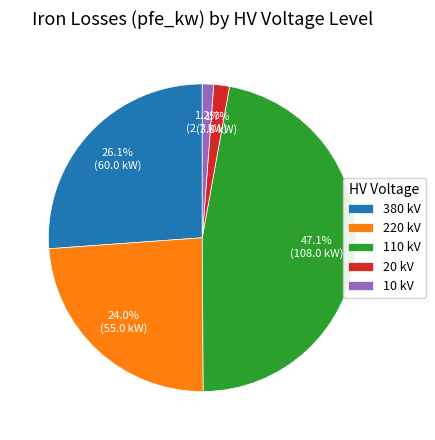

Is there any slice that represents more than half of the pie?

No